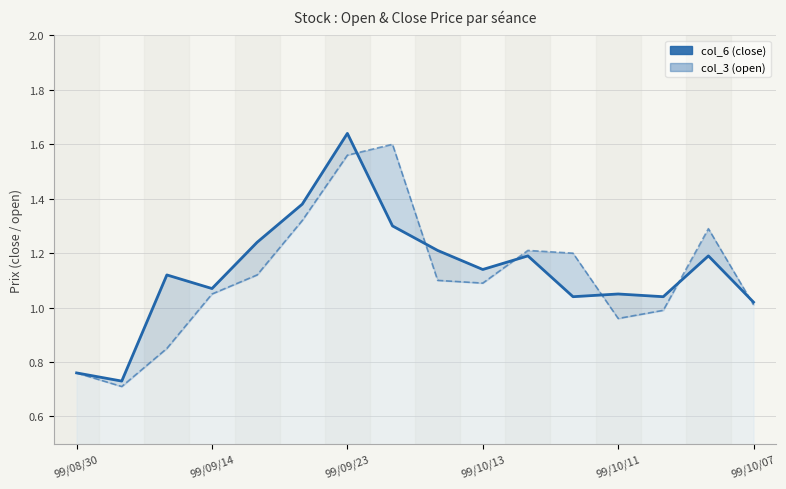

The col_3 series shows 1.0 at 99/10/07. True or false?

True